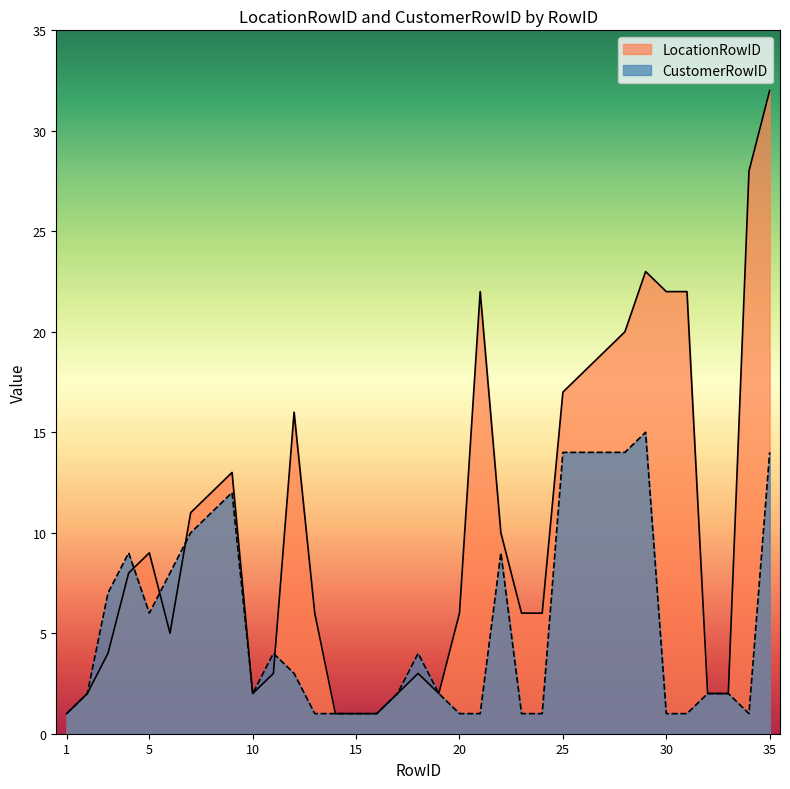

What is the spread (max minus min) of values at 28?

6